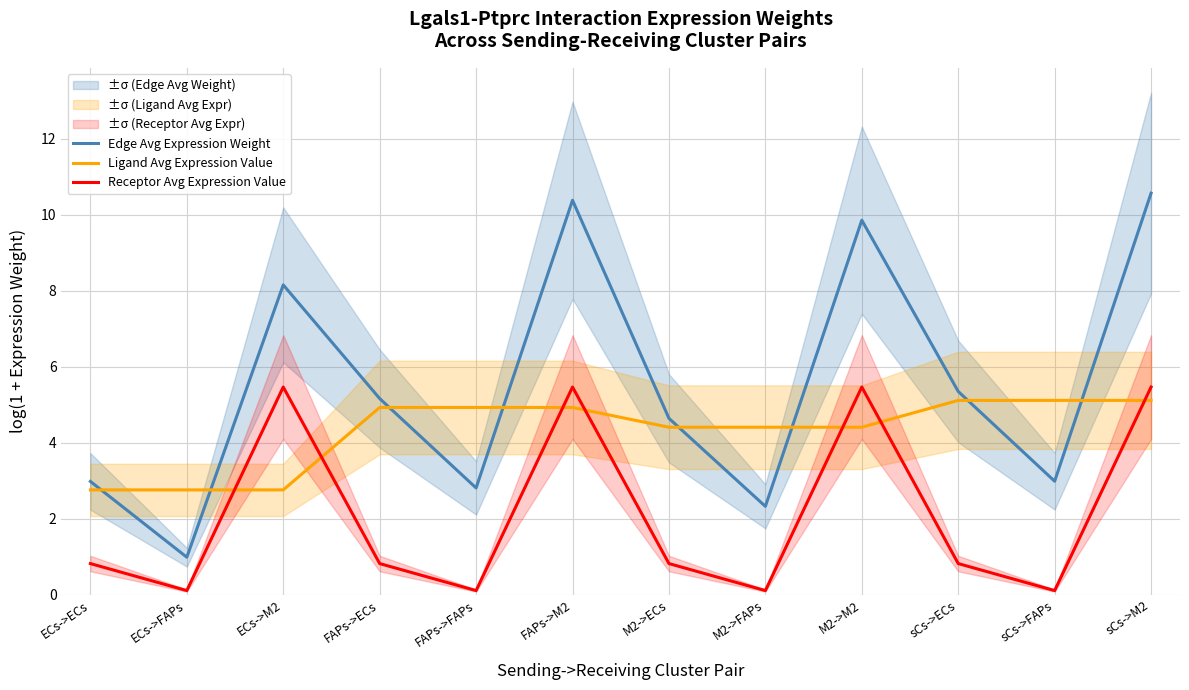

Which series has the largest total across all categories?

Edge Avg Expression Weight